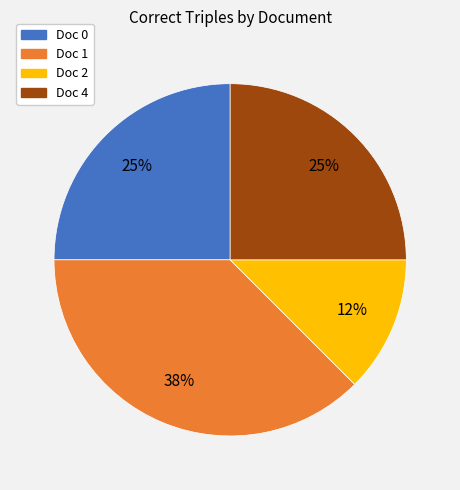

To the nearest percent, what is the combined percentage of Doc 2 and Doc 1?

50%